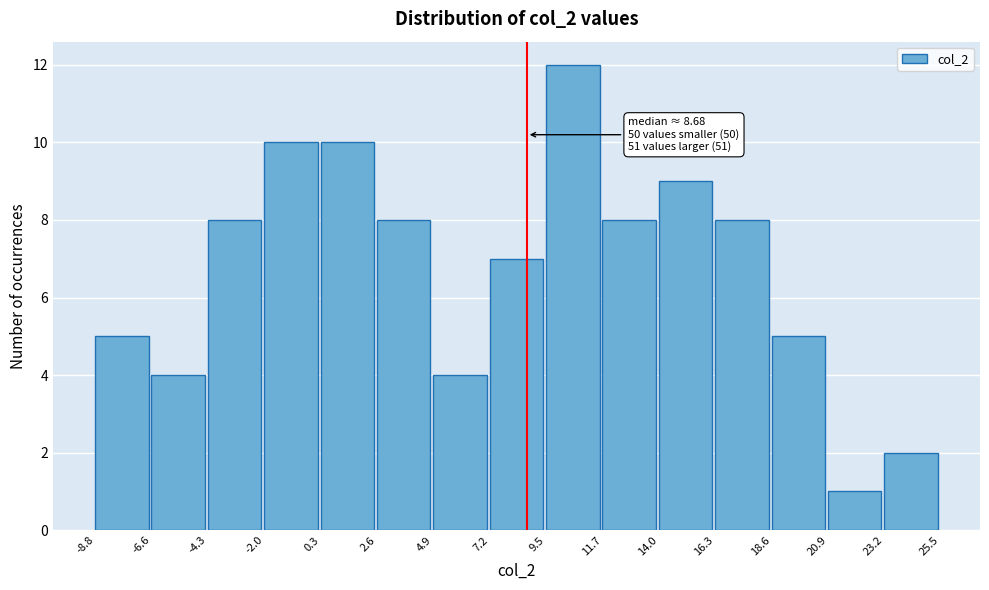

Which range on the x-axis has the tallest bar?

9.5 to 11.7